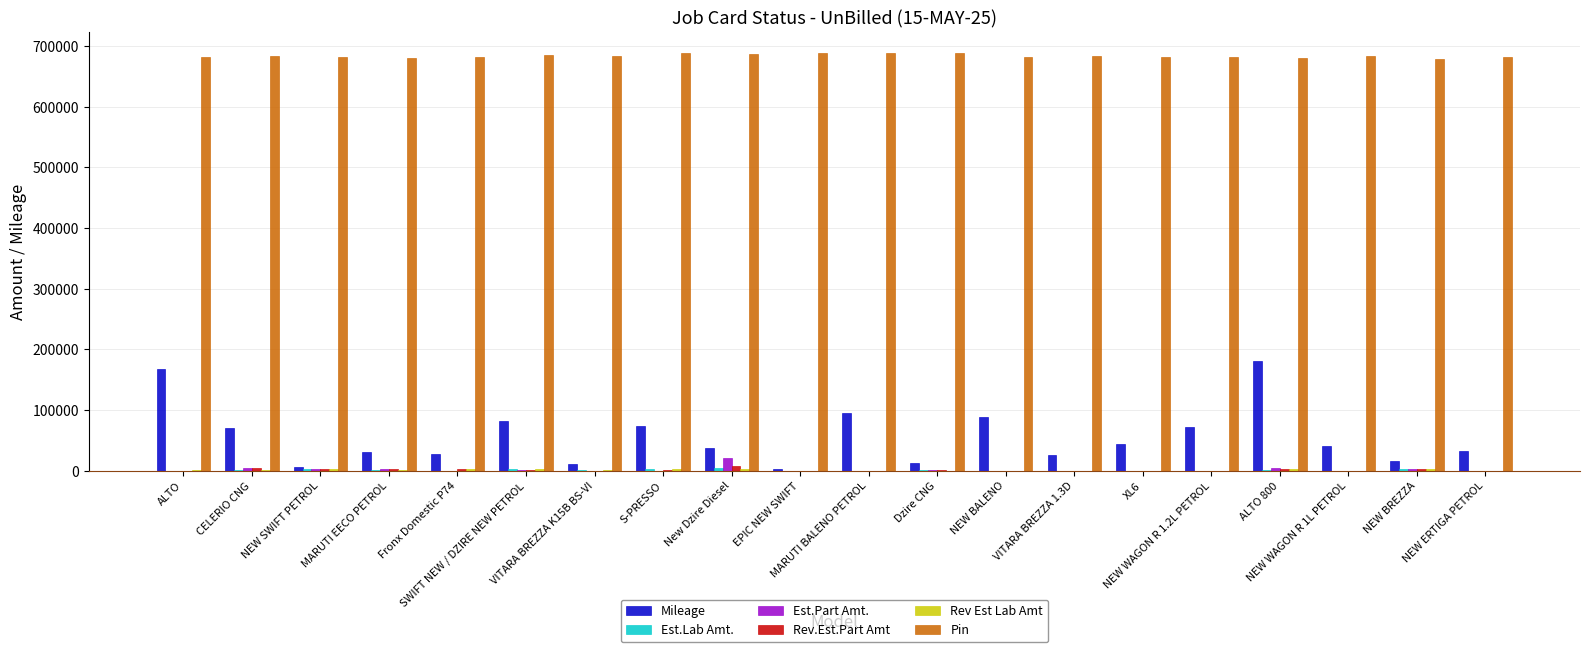

What is the greatest value displayed?

688539